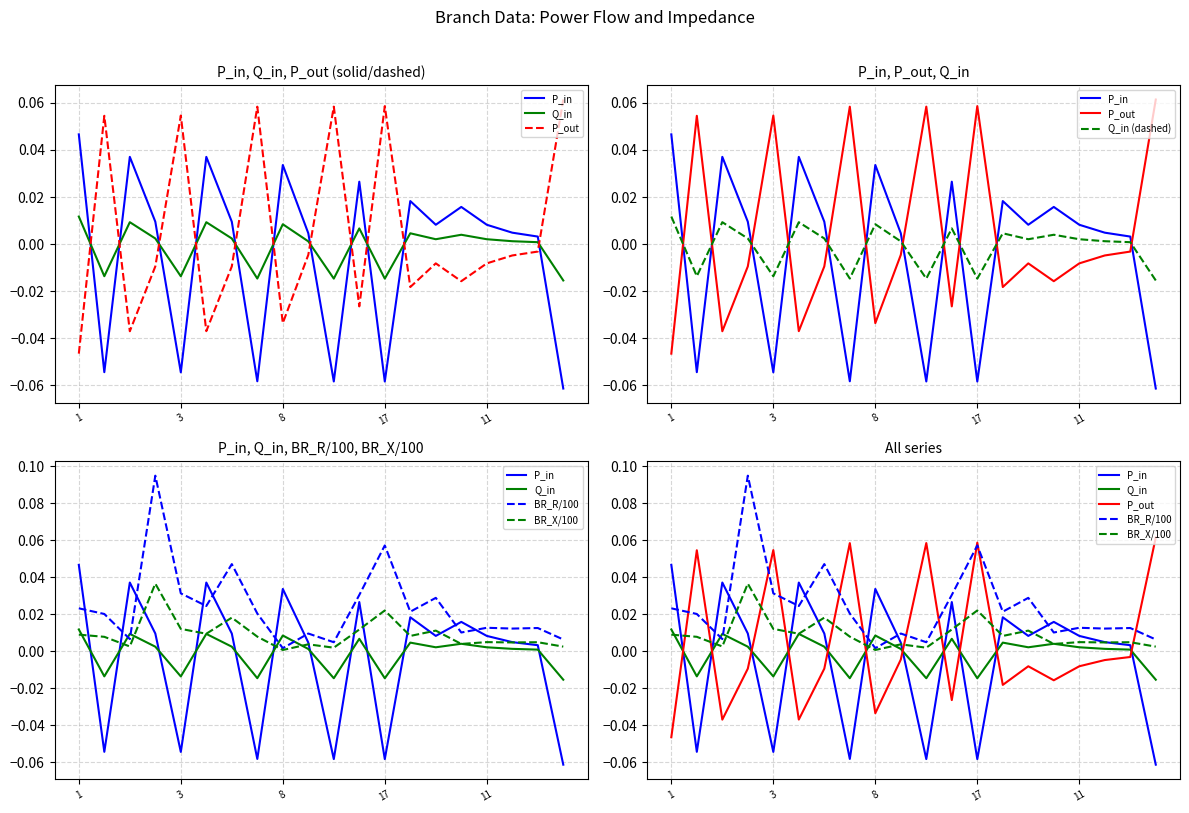

The Q_in series shows 0.0 at 11. True or false?

False